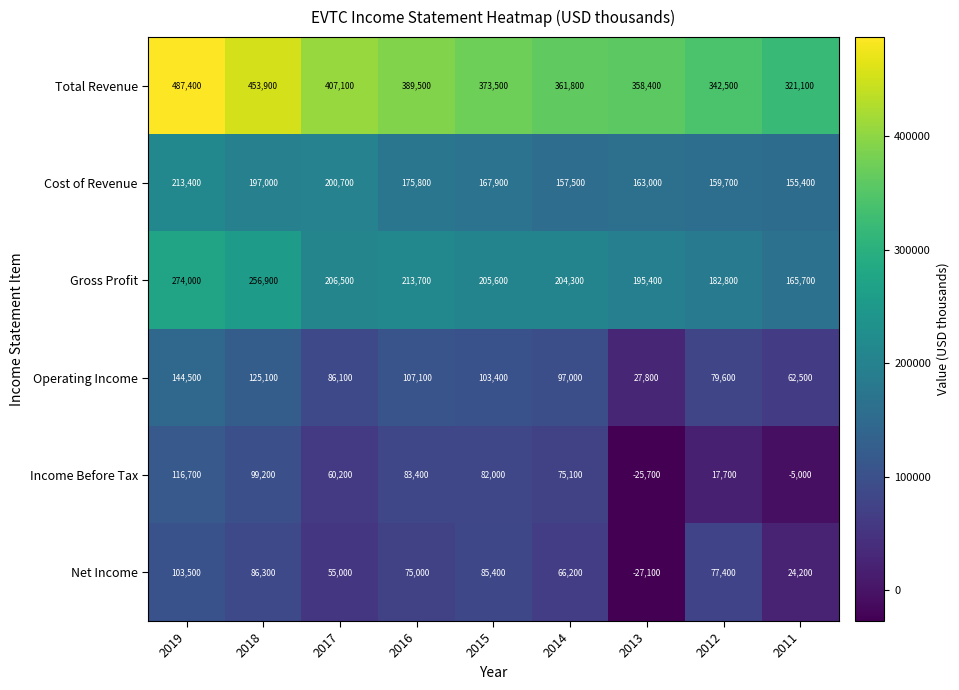

At which label is Income Before Tax closest to 45500?

2017